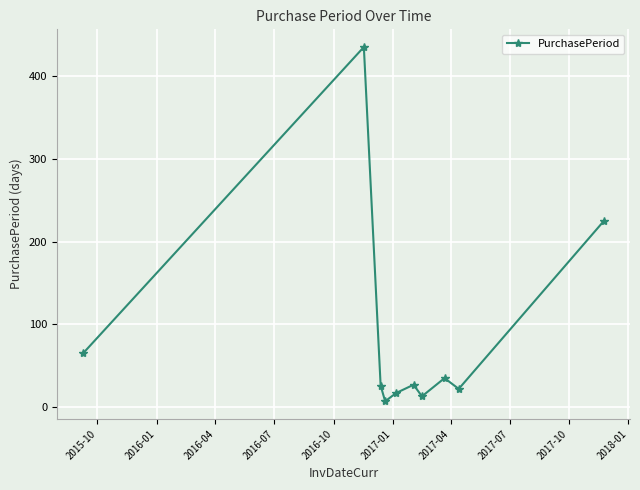

True or false: there are more than 1 points higher than both neighbors.

True